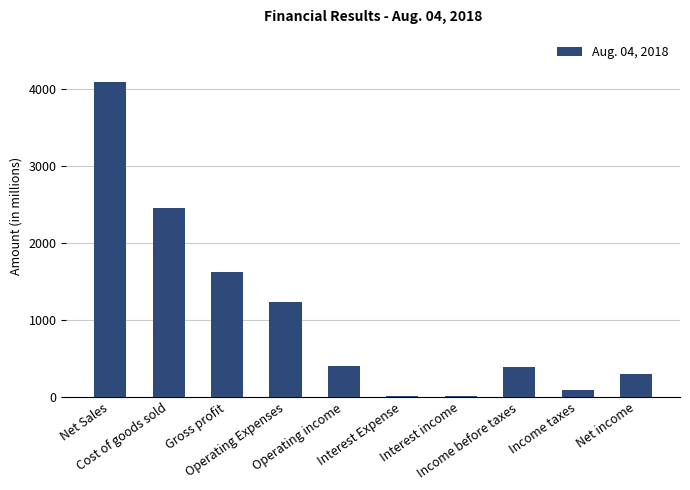

What is the sum of the values at Net Sales and Net income?

4382